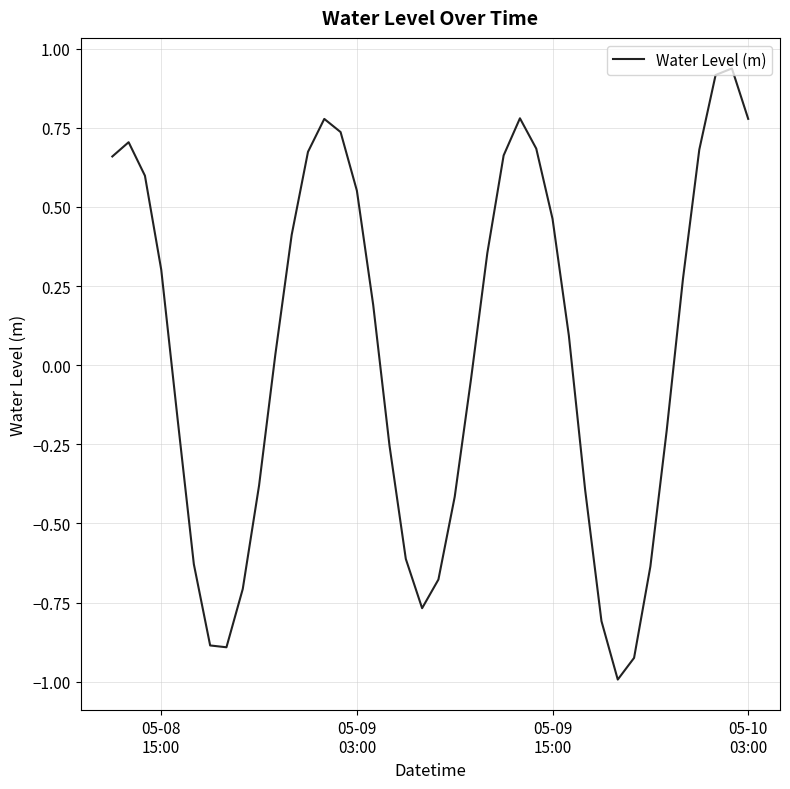

What is the smallest value displayed?

-1.0